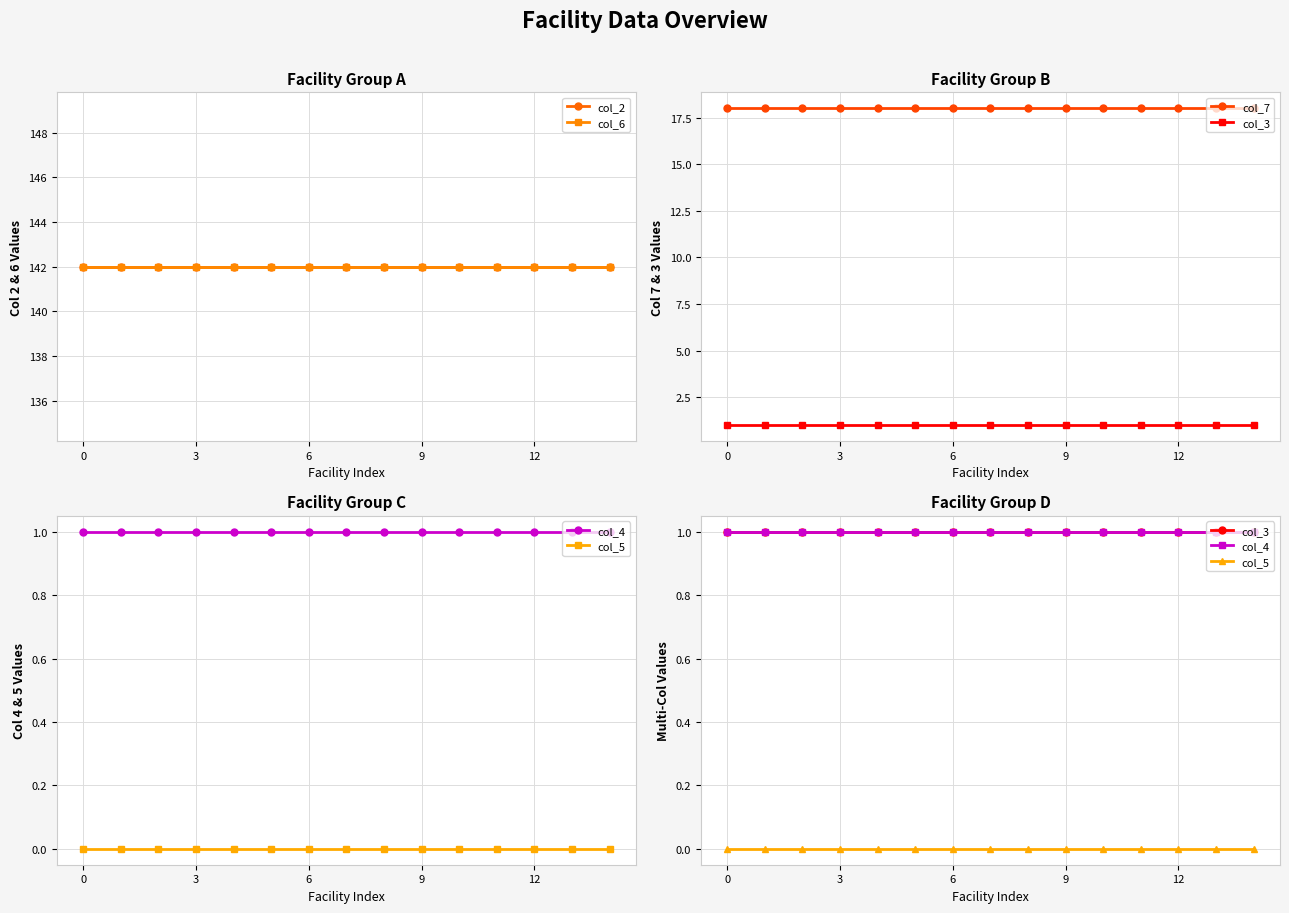

Rank the series by their maximum value, from highest to lowest.

col_2, col_6, col_7, col_3, col_4, col_5